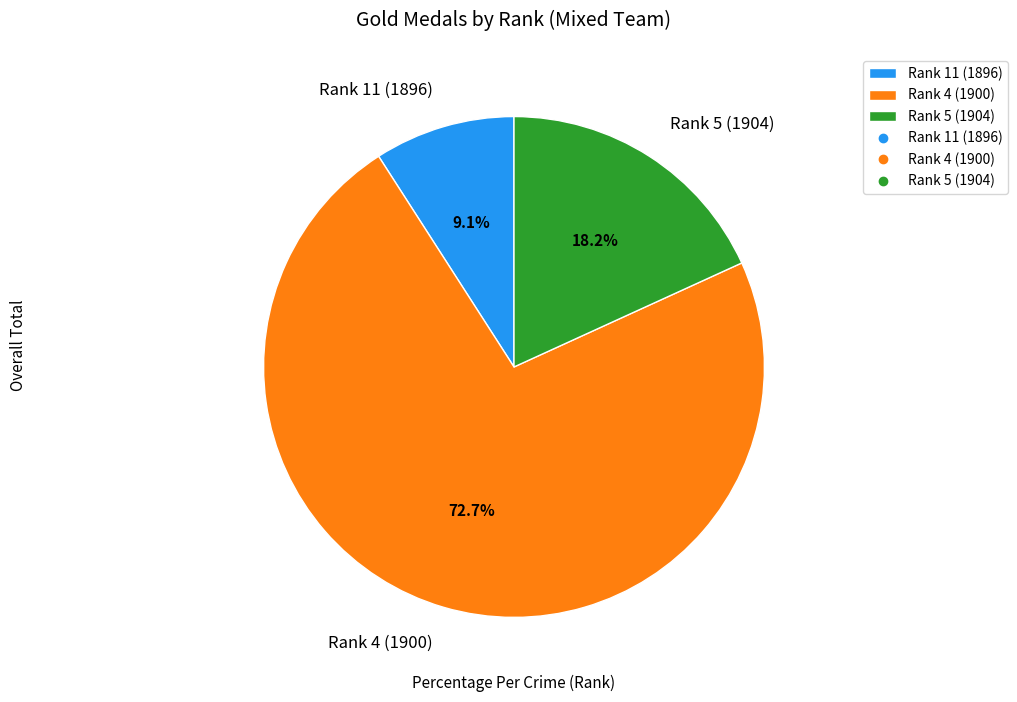

What is the smallest slice in the pie chart?

Rank 11 (1896)